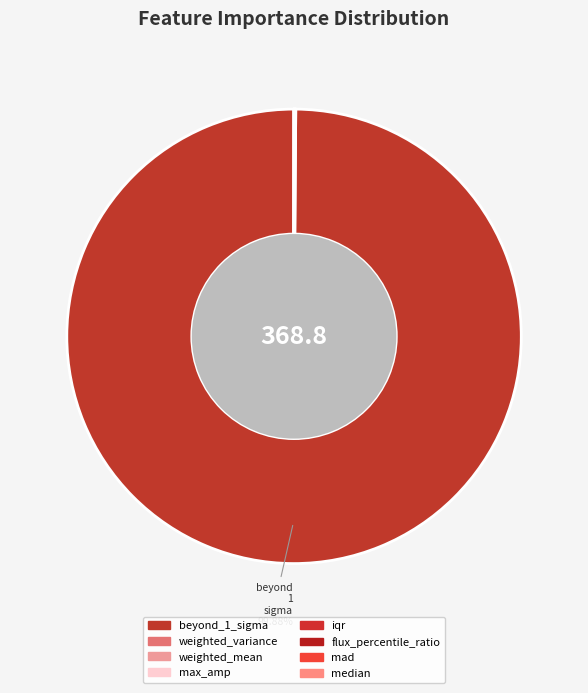

Rank the categories by value from highest to lowest.

beyond_1_sigma, weighted_variance, weighted_mean, max_amp, iqr, flux_percentile_ratio, mad, median